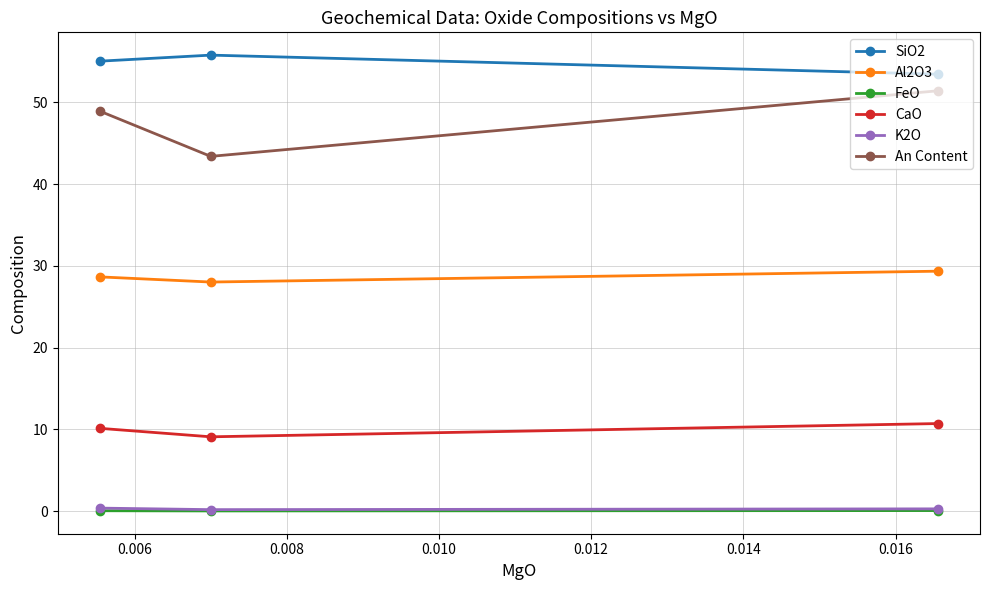

Which series has the largest range (max minus min)?

An Content